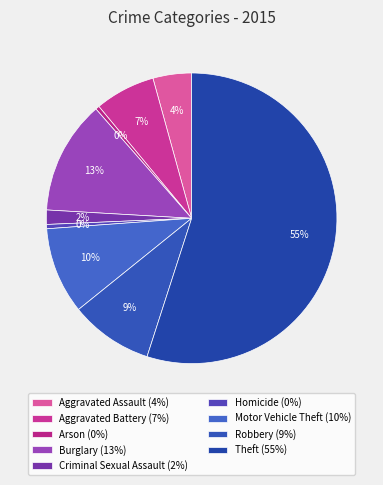

How many slices are in this pie chart?

9